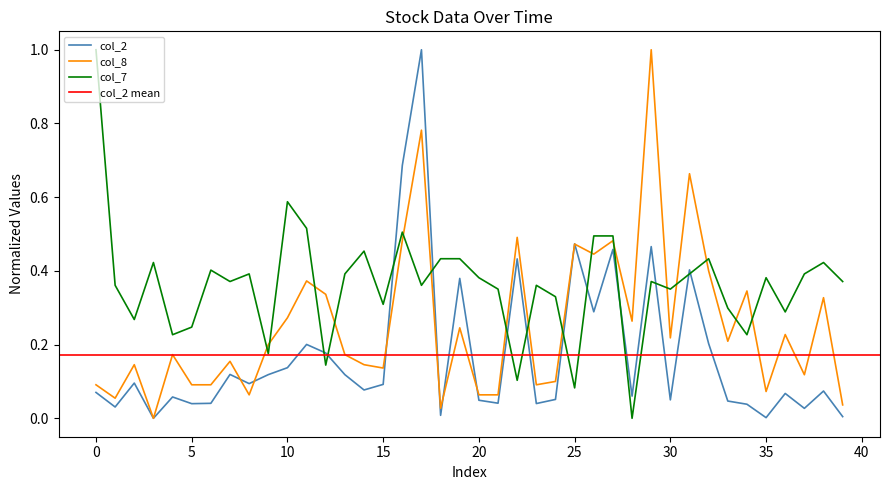

After their last crossing, which series has the higher values: col_2 or col_8?

col_8